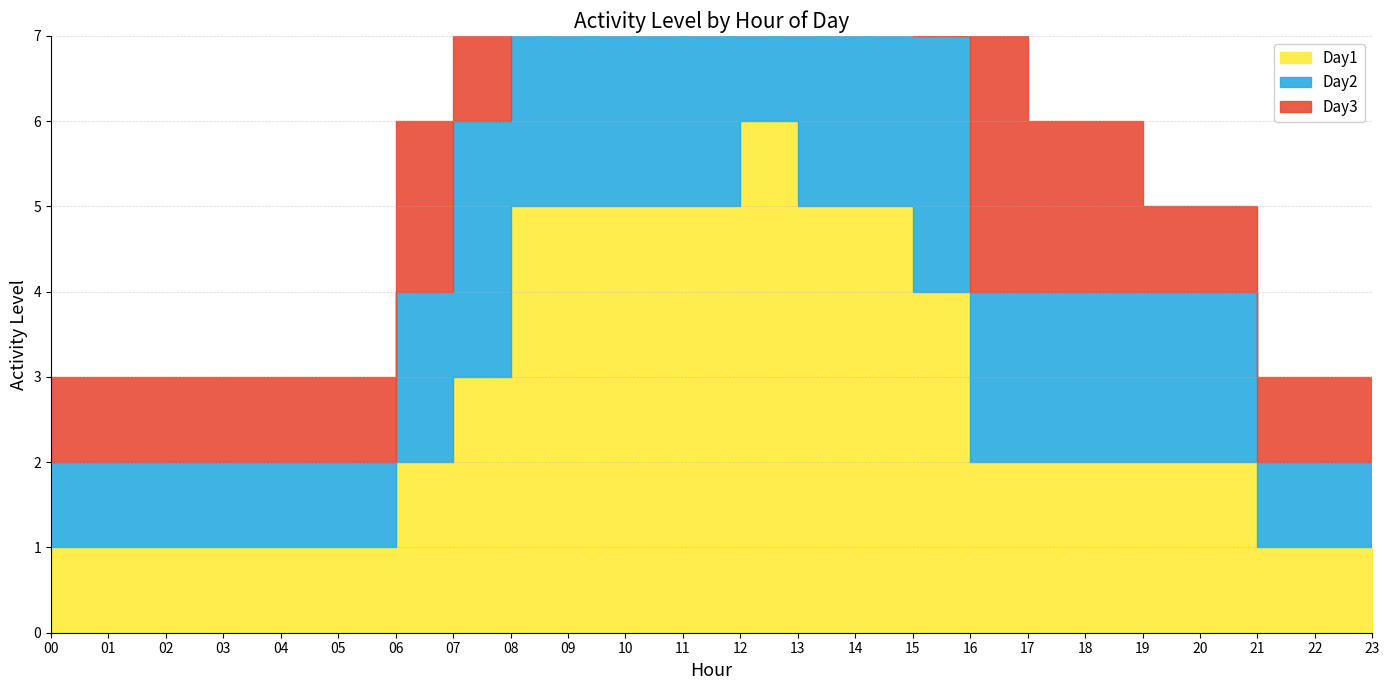

Which category has the lowest value in the Day3 series?

00